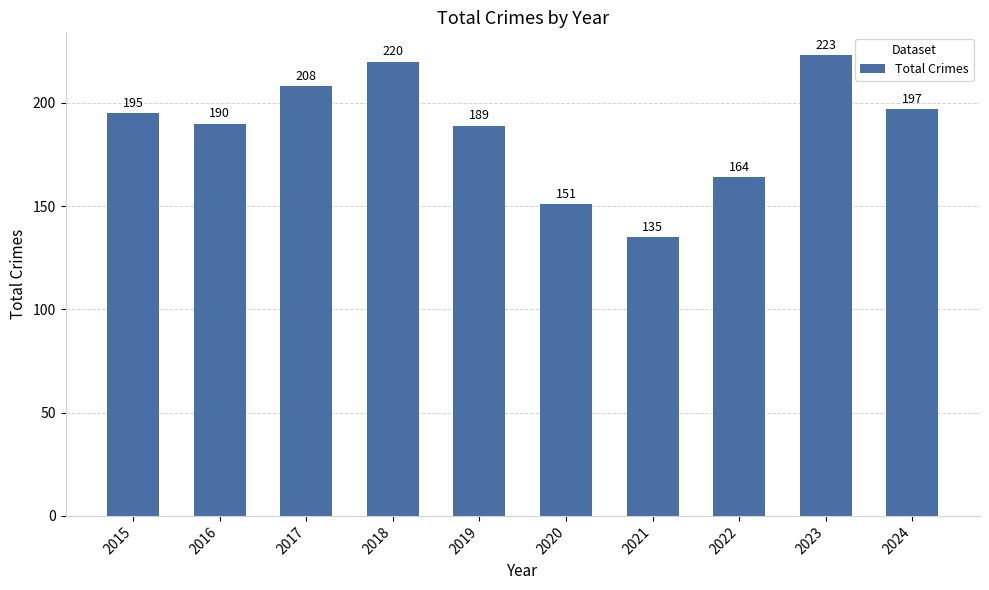

What is the difference between the second highest and second lowest values?

69